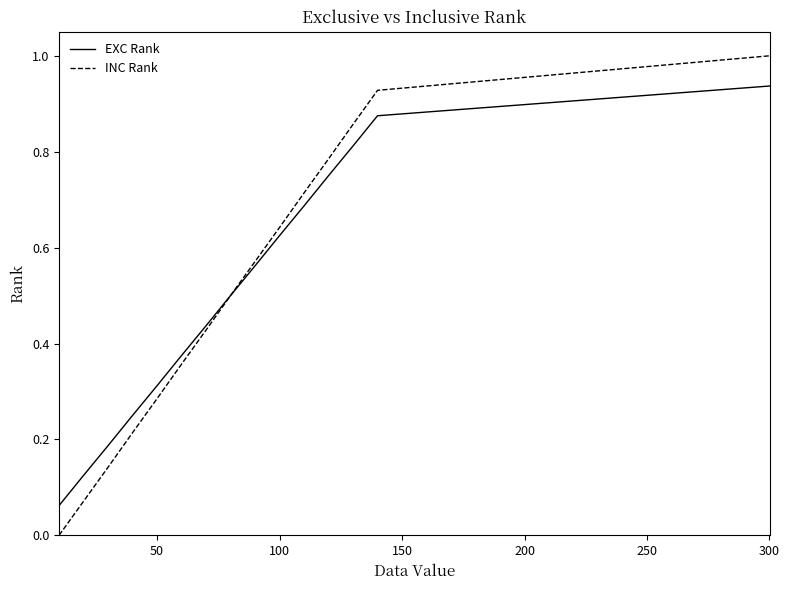

List the series in order of their peak value, highest first.

INC Rank, EXC Rank